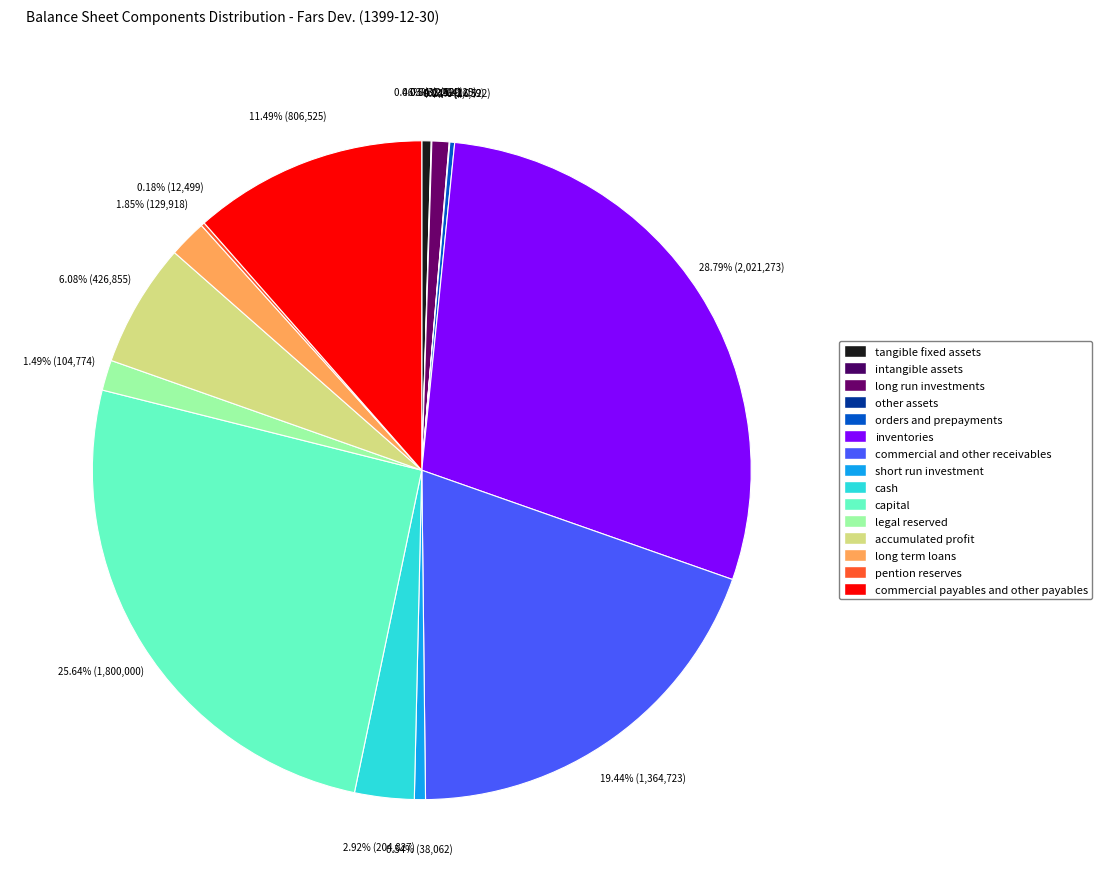

To the nearest percent, what is the difference between the largest and smallest slice percentages?

29%